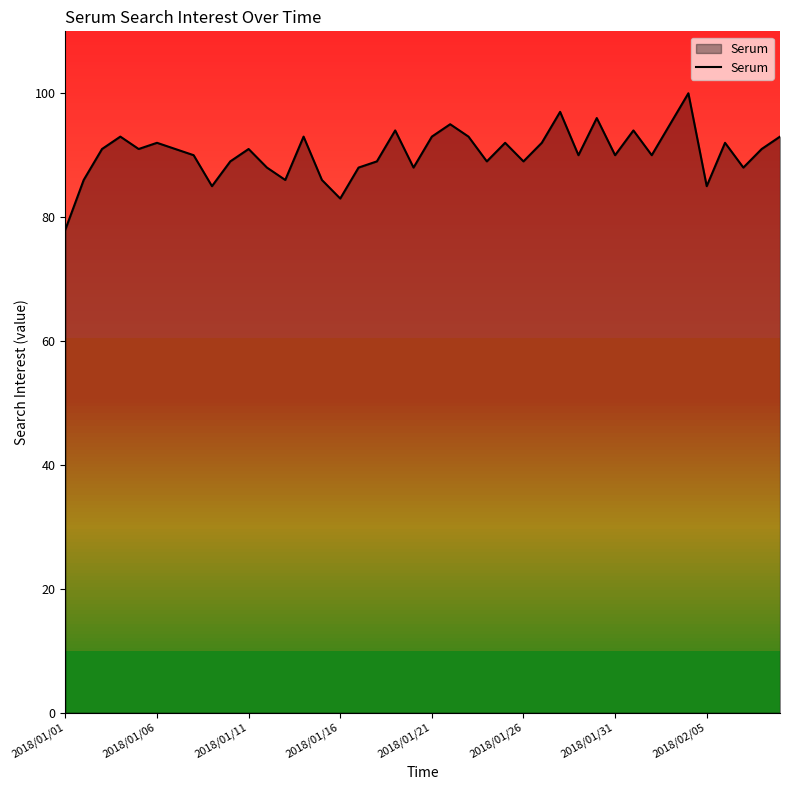

How many lines are shown in the chart?

1